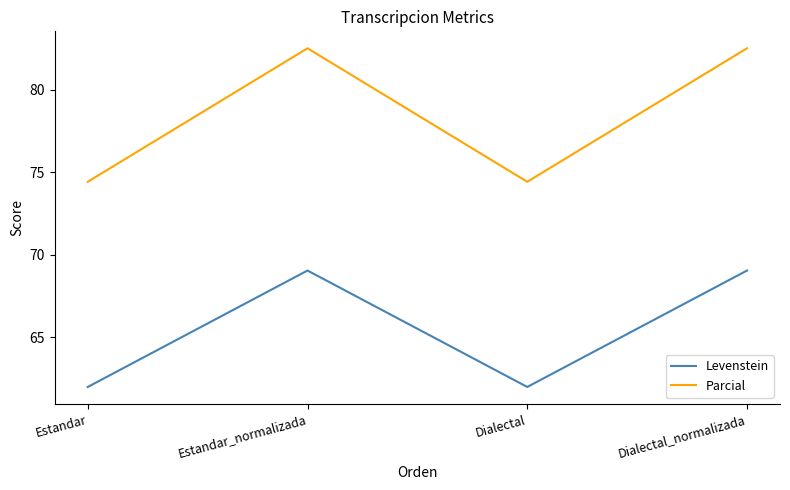

What is the average value of the Parcial series?

78.5